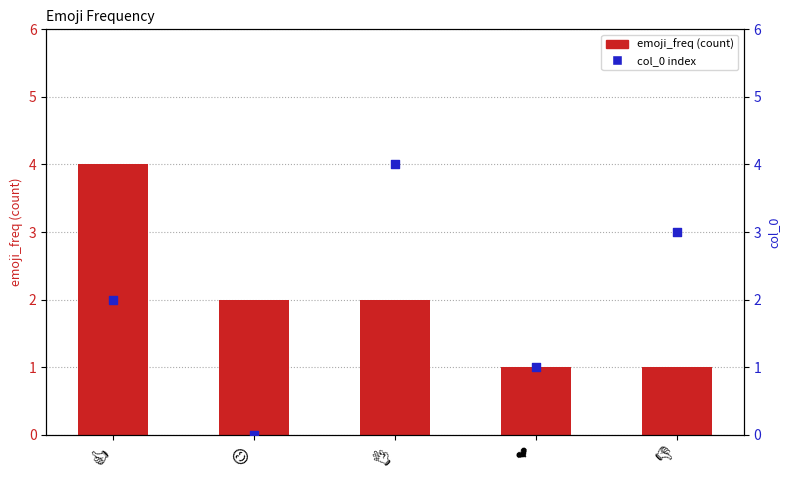

What are all the series names shown in the legend?

emoji_freq, col_0